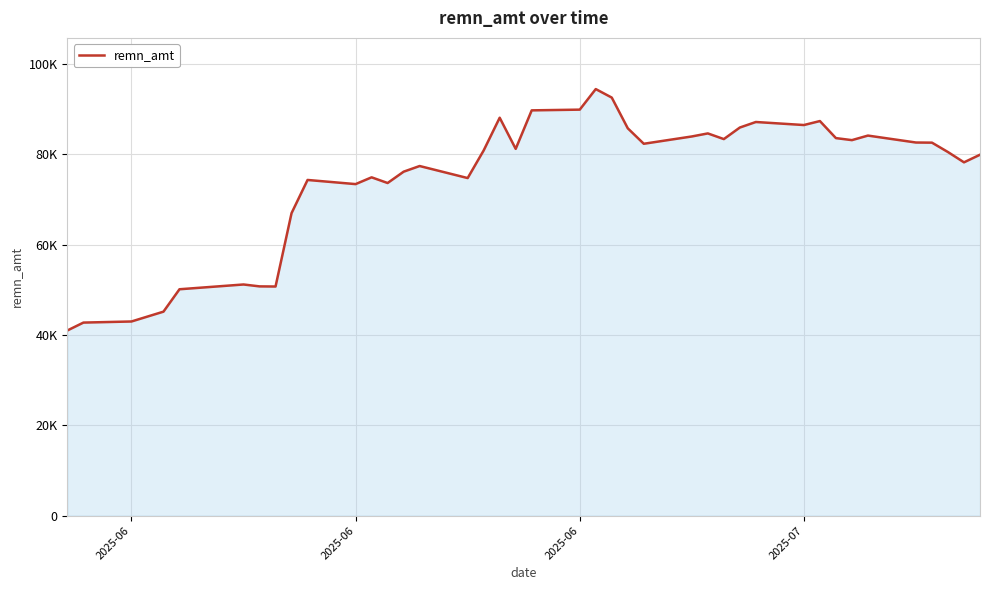

Is this an area chart (filled region under the line)?

Yes